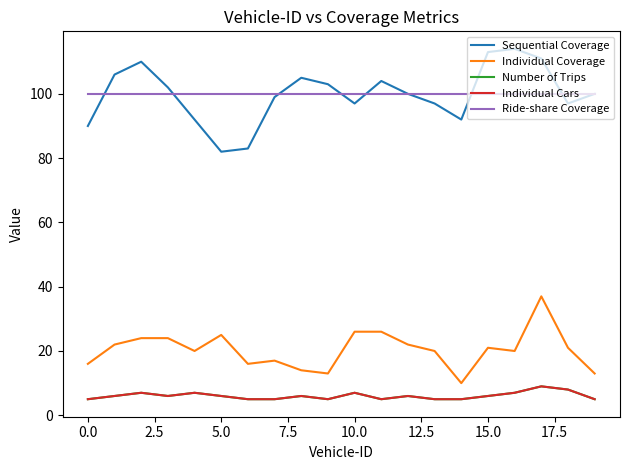

Does the chart display data point markers on the line(s)?

No